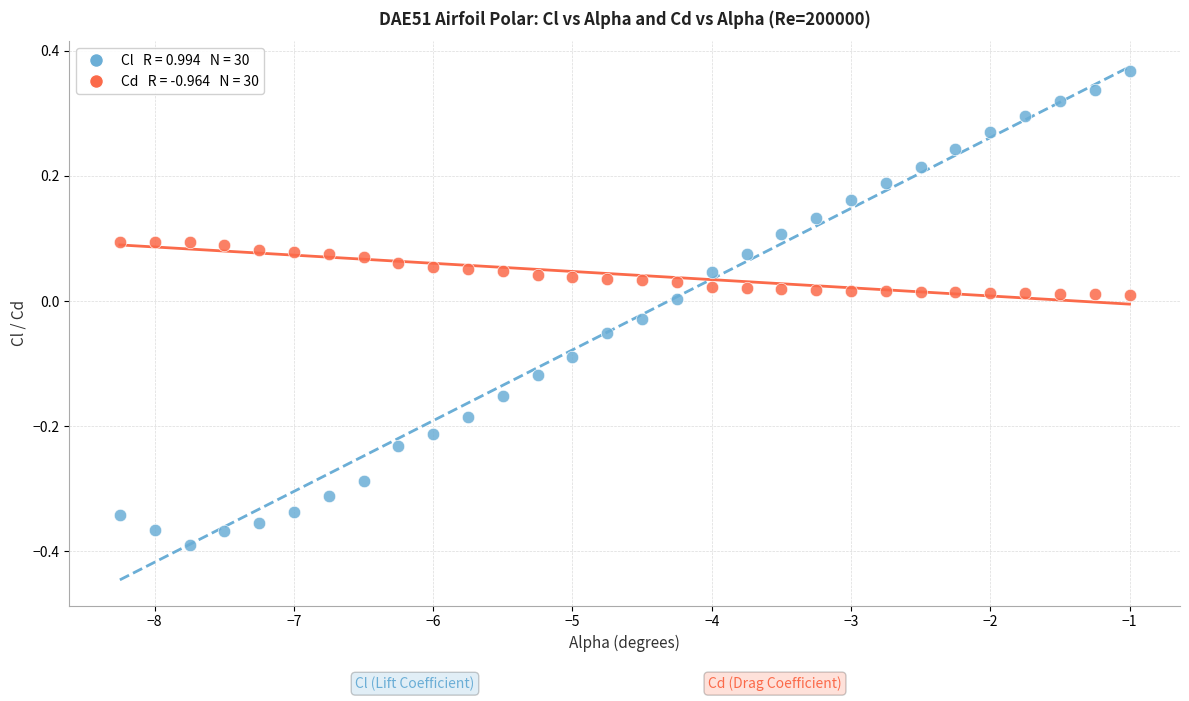

Across all data points, what is the range of Y values (max minus min)?

0.8